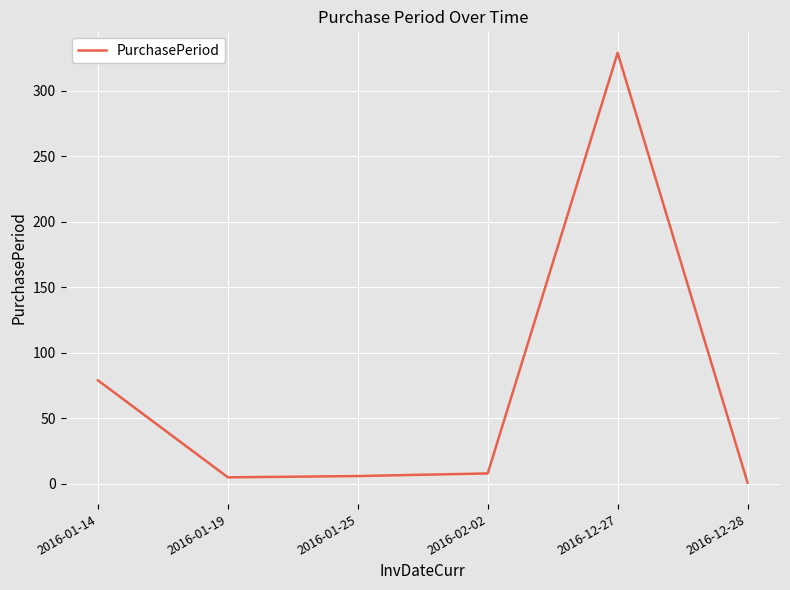

What is the change in value from 2016-01-14 to 2016-02-02?

-71